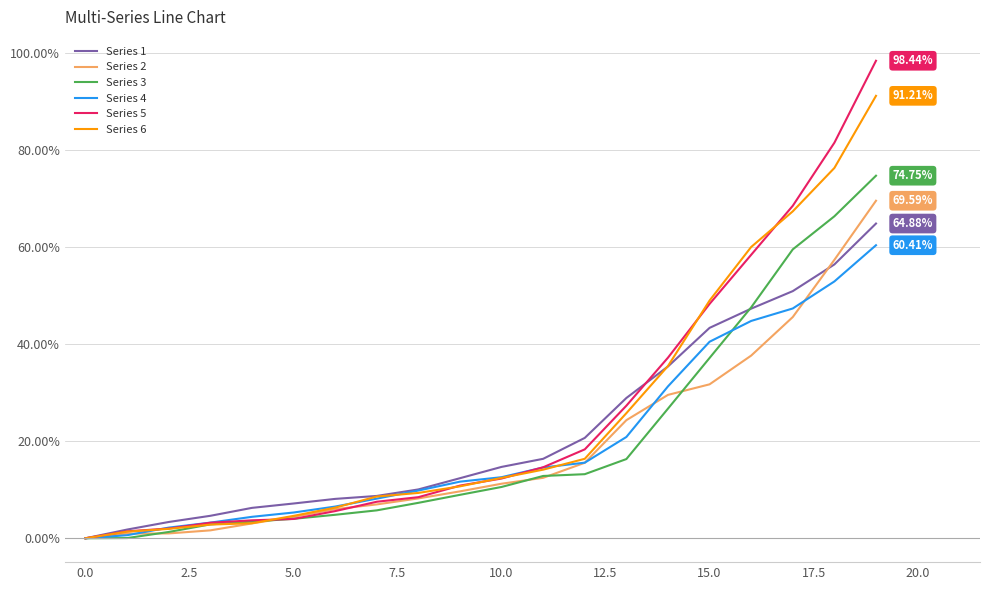

Is this an area chart (filled region under the line)?

No